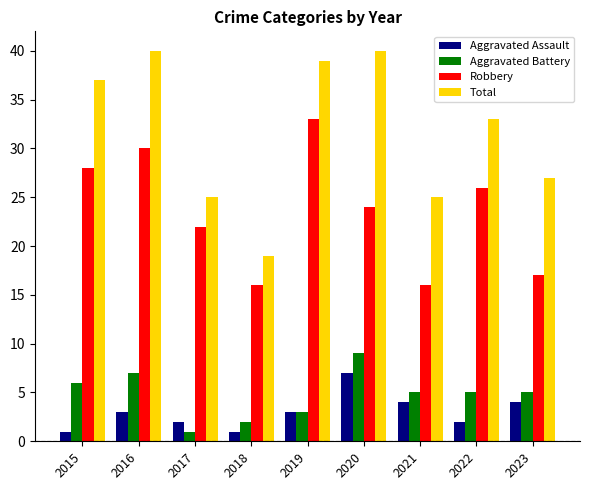

Is it true that Total equals 19 at 2019?

False